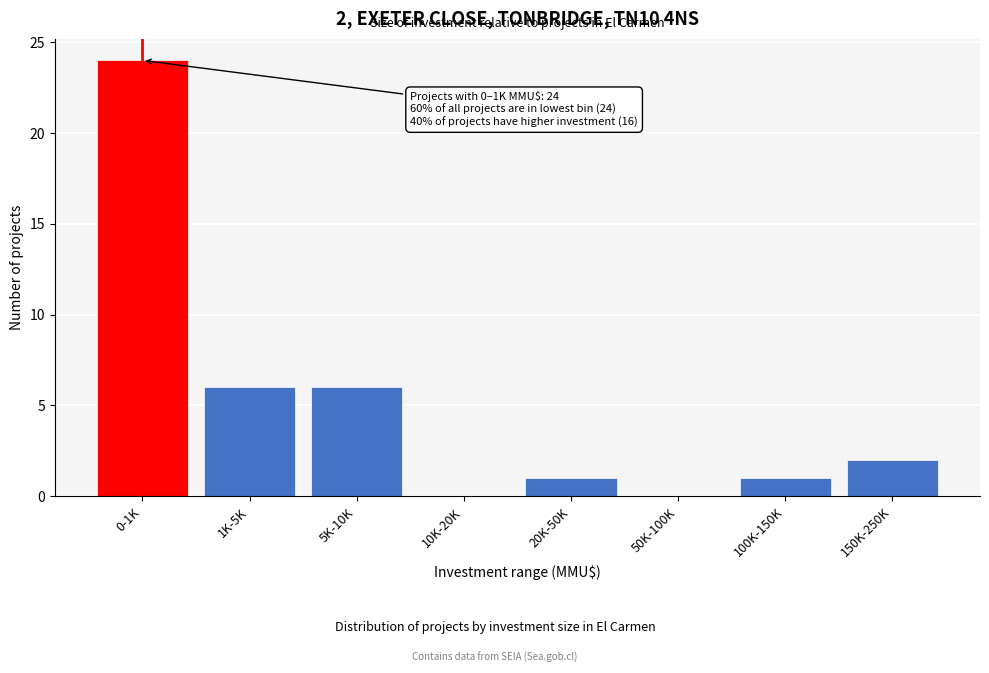

Reading right to left, what are all the values shown in this chart?

150K-250K=2	100K-150K=1	50K-100K=0	20K-50K=1	10K-20K=0	5K-10K=6	1K-5K=6	0-1K=24